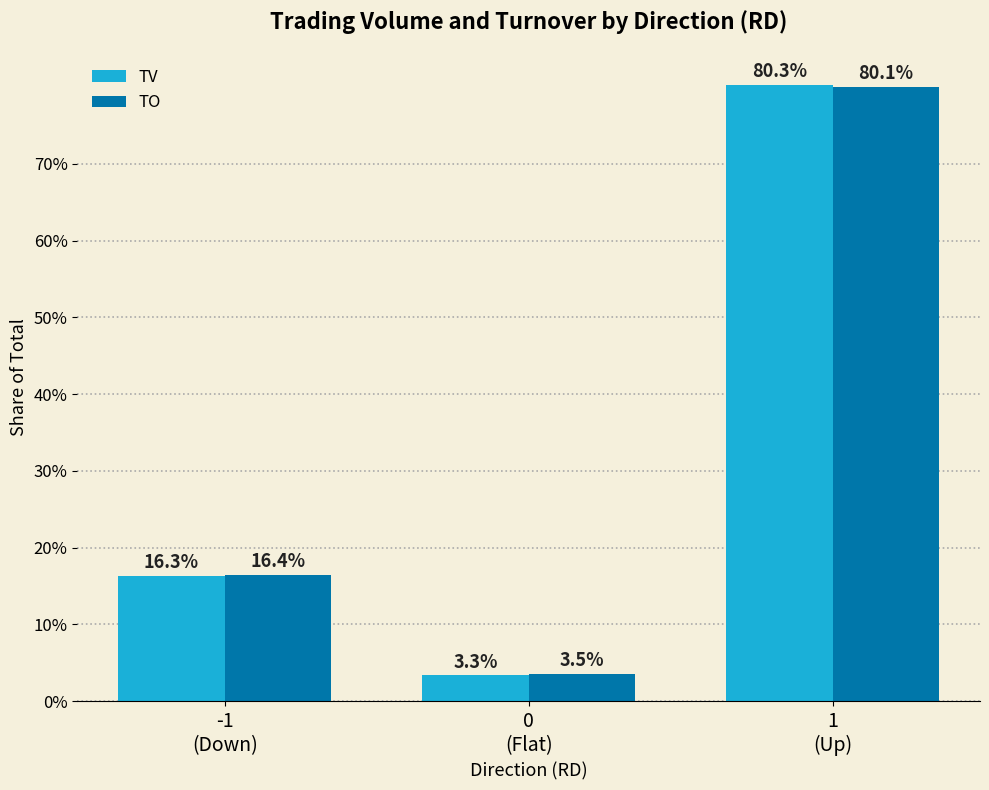

Which series has the largest range (max minus min)?

TV